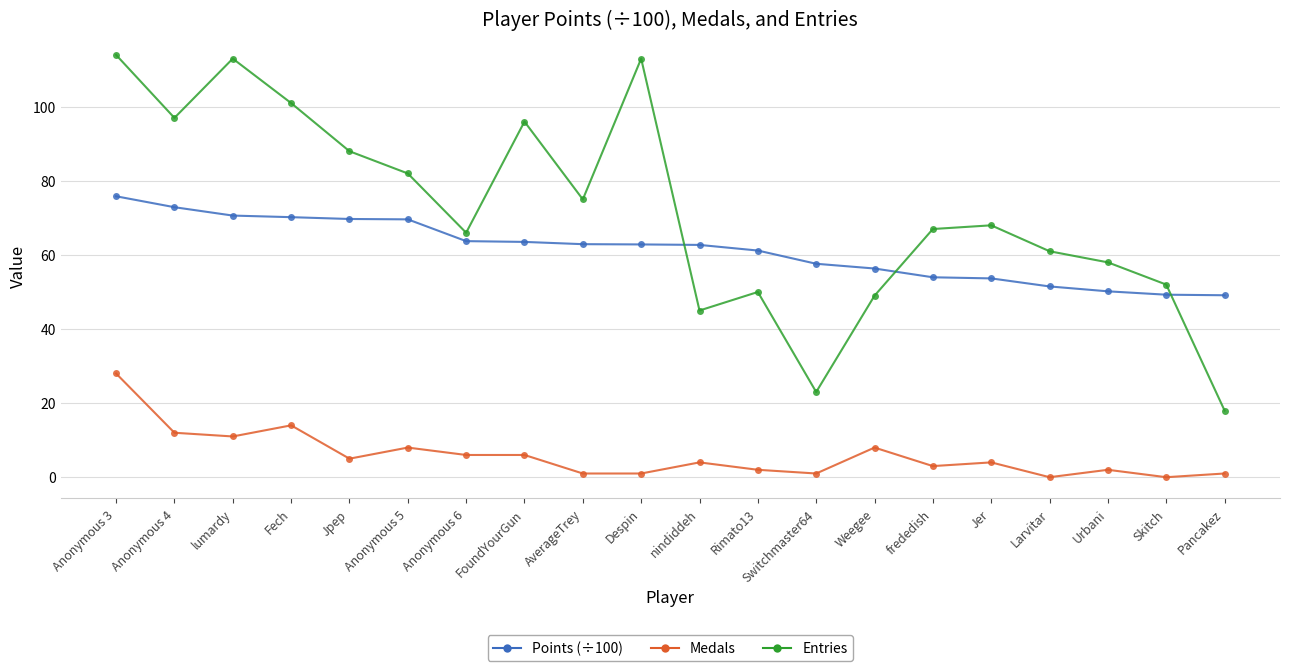

Where does the Entries series first go above 68?

Anonymous 3